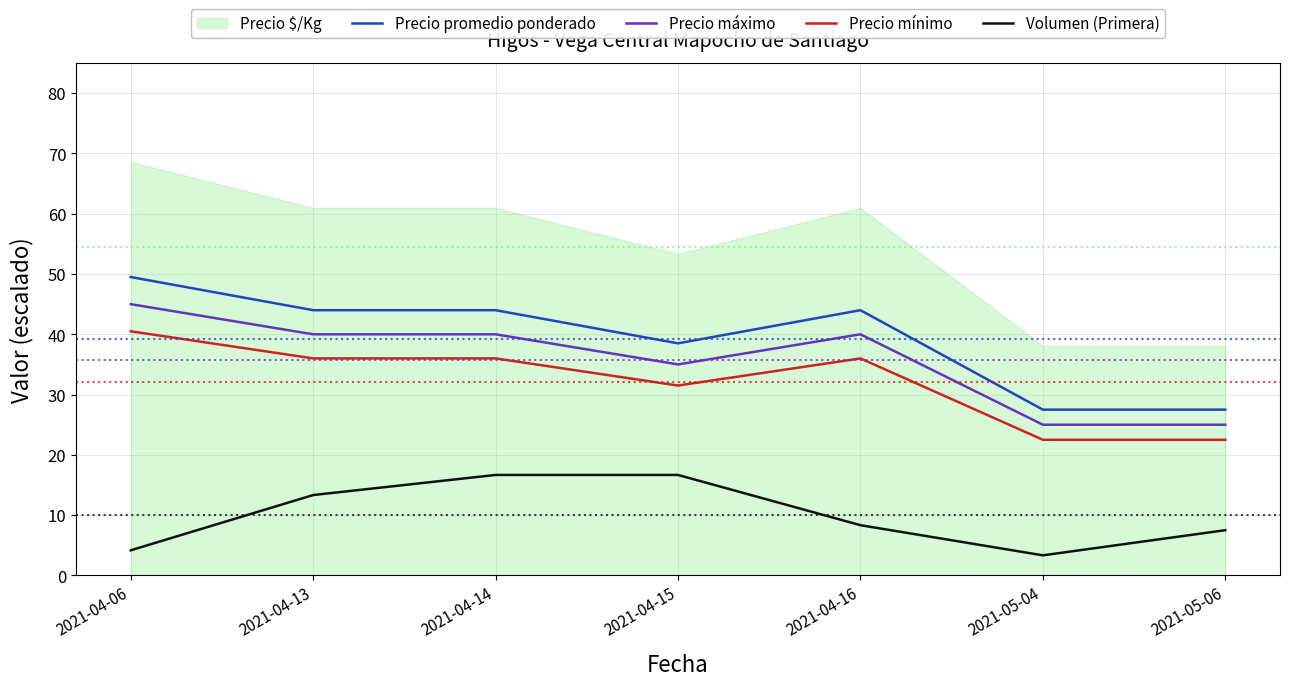

How many data points in Volumen (Primera) are above 8?

4